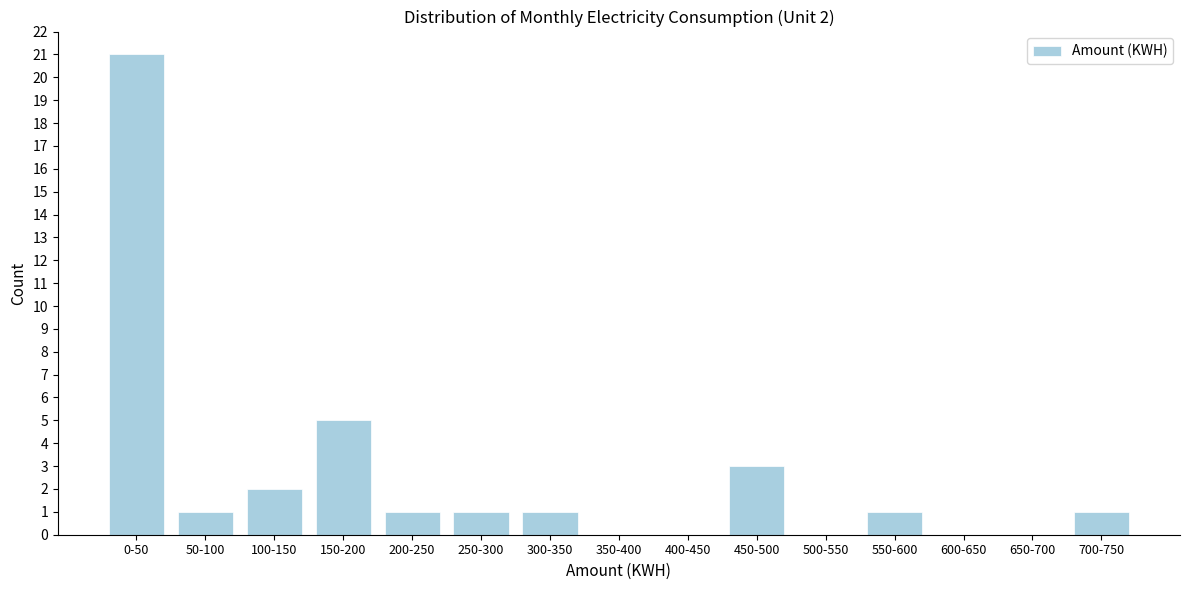

Reading left to right, extract all data points from this chart.

0-50=21	50-100=1	100-150=2	150-200=5	200-250=1	250-300=1	300-350=1	350-400=0	400-450=0	450-500=3	500-550=0	550-600=1	600-650=0	650-700=0	700-750=1